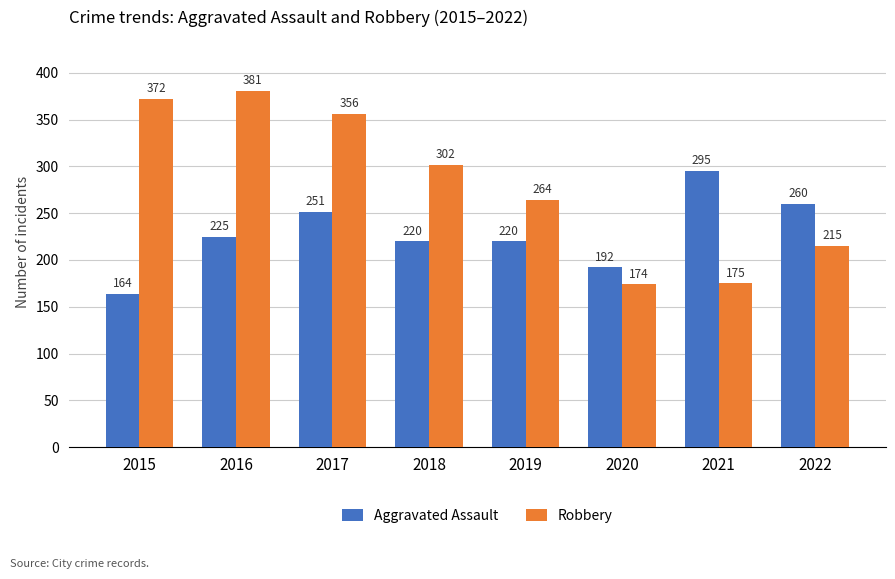

What is the difference between the Aggravated Assault values at 2015 and 2022?

96